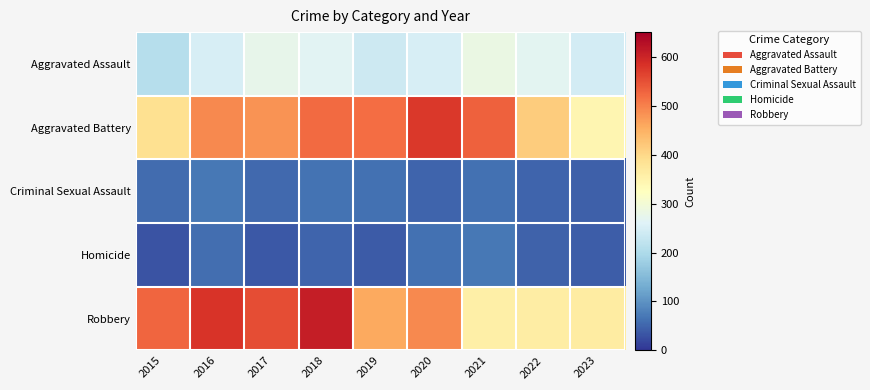

Reading left to right, transcribe all the data shown in this chart.

Aggravated Assault: 2015=210	2016=250	2017=276	2018=265	2019=238	2020=249	2021=284	2022=267	2023=246
Aggravated Battery: 2015=387	2016=491	2017=480	2018=522	2019=520	2020=574	2021=531	2022=416	2023=345
Criminal Sexual Assault: 2015=58	2016=69	2017=55	2018=65	2019=61	2020=49	2021=63	2022=49	2023=44
Homicide: 2015=32	2016=59	2017=37	2018=49	2019=40	2020=63	2021=69	2022=47	2023=43
Robbery: 2015=527	2016=579	2017=553	2018=608	2019=458	2020=491	2021=356	2022=363	2023=364